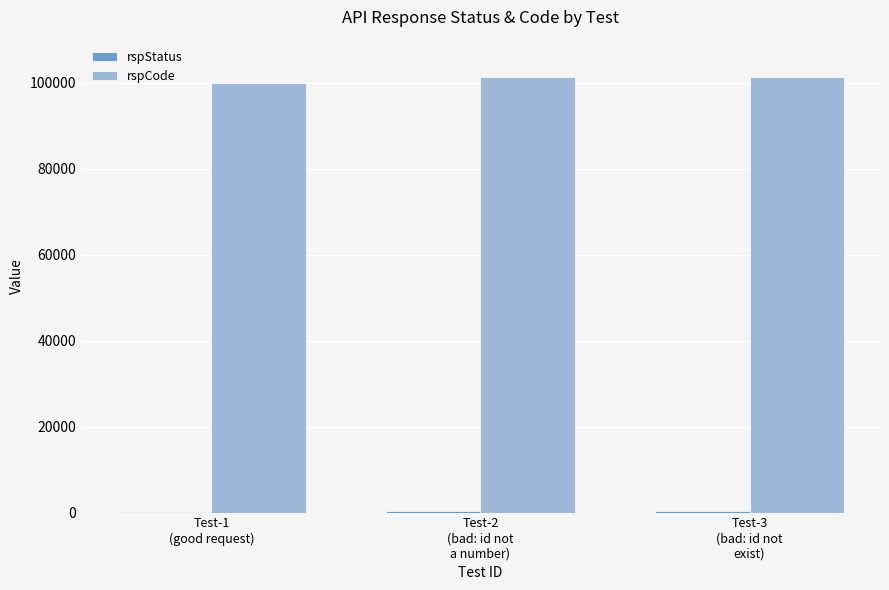

What is the difference between the rspCode values at Test-1
(good request) and Test-2
(bad: id not
a number)?

1400